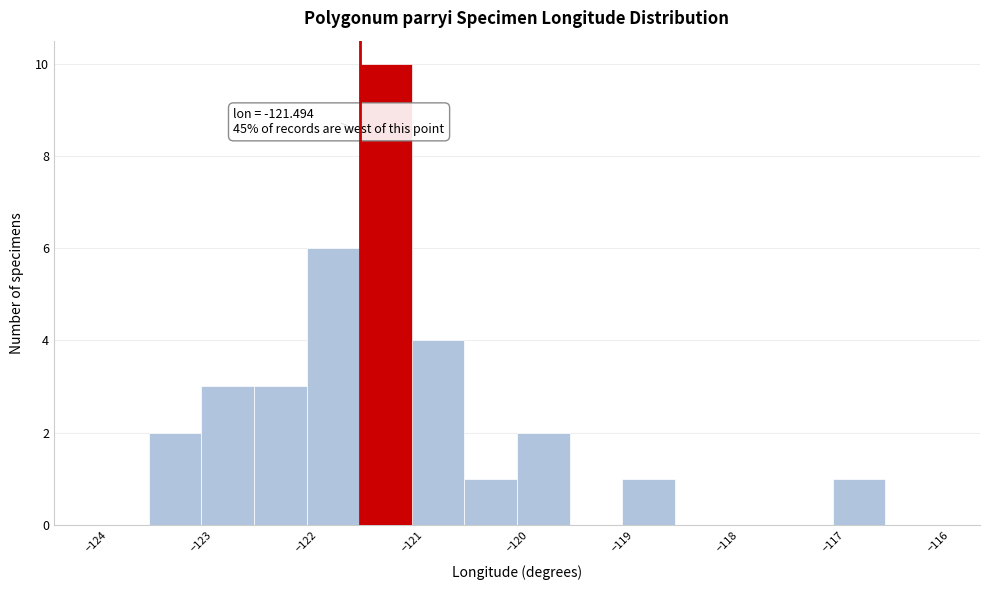

Over which range of the x-axis is the bar tallest?

-121.5 to -121.0